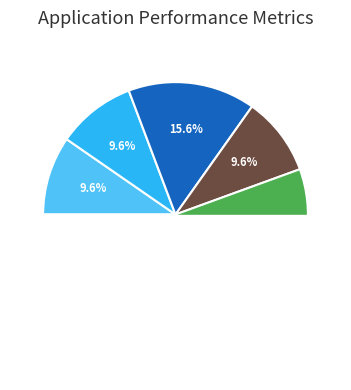

What percentage do Conexão BD - VM and Definição das KPI's together represent?

19.3%